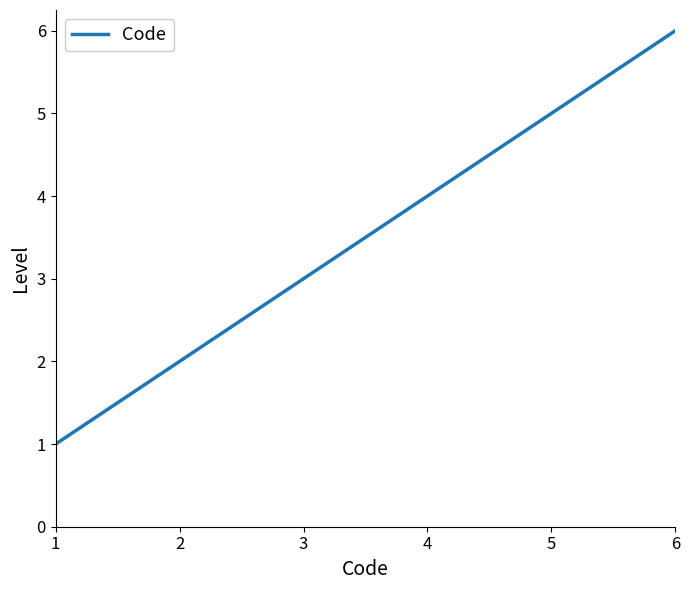

What is the difference between the maximum and second lowest values?

4